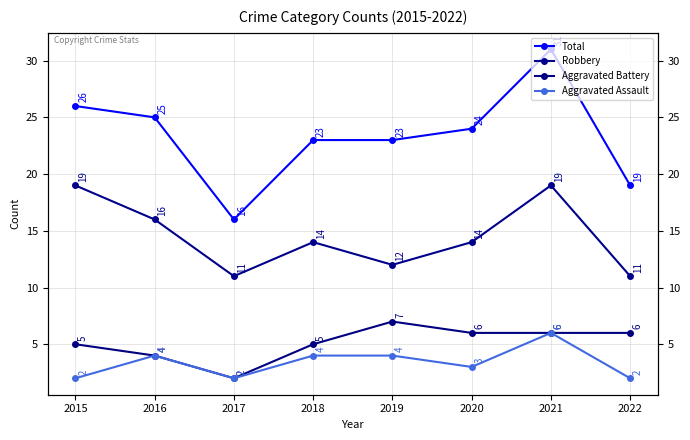

Rank the series by their maximum value, from highest to lowest.

Total, Robbery, Aggravated Battery, Aggravated Assault